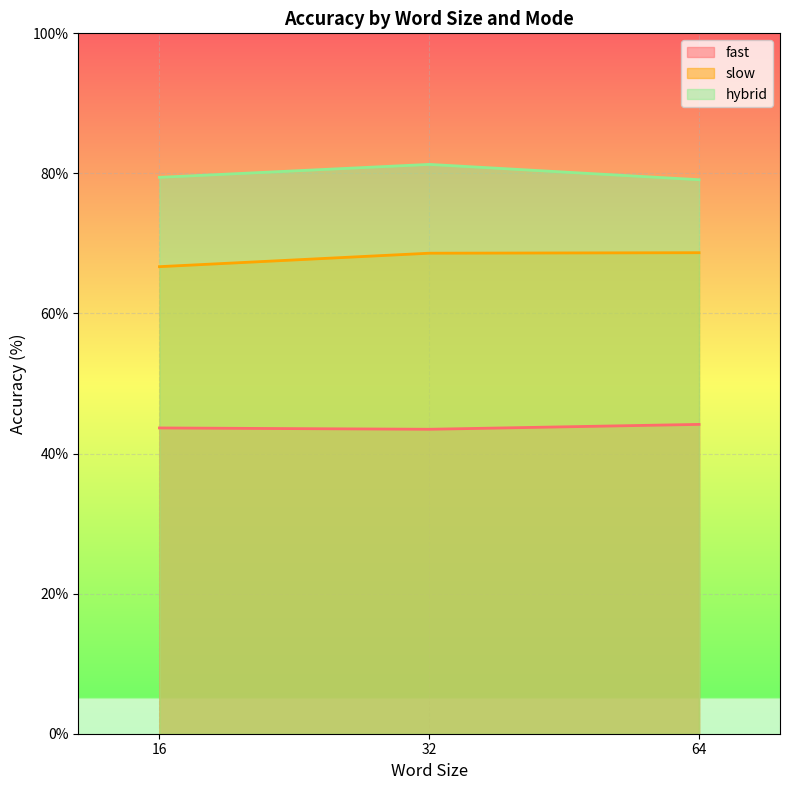

What is the minimum value shown in the chart?

43.5